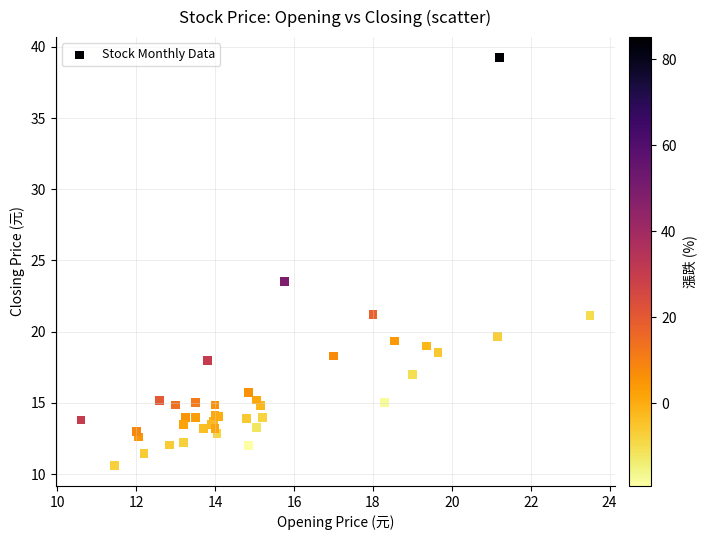

What Y value in the scatter plot is closest to 24?

23.5